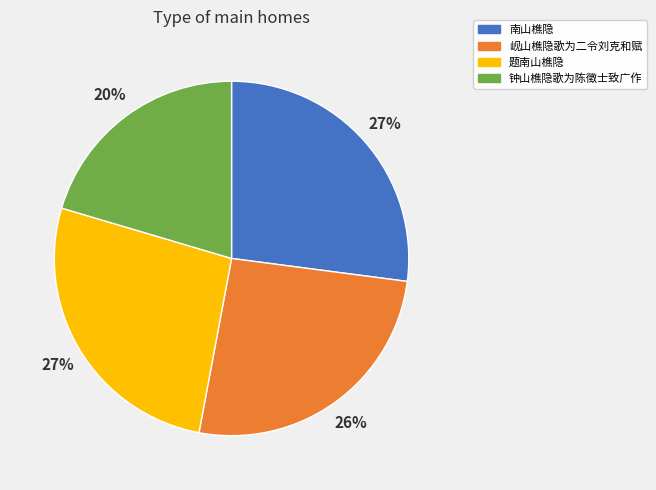

Between 岘山樵隐歌为二令刘克和赋 and 题南山樵隐, which is larger?

题南山樵隐